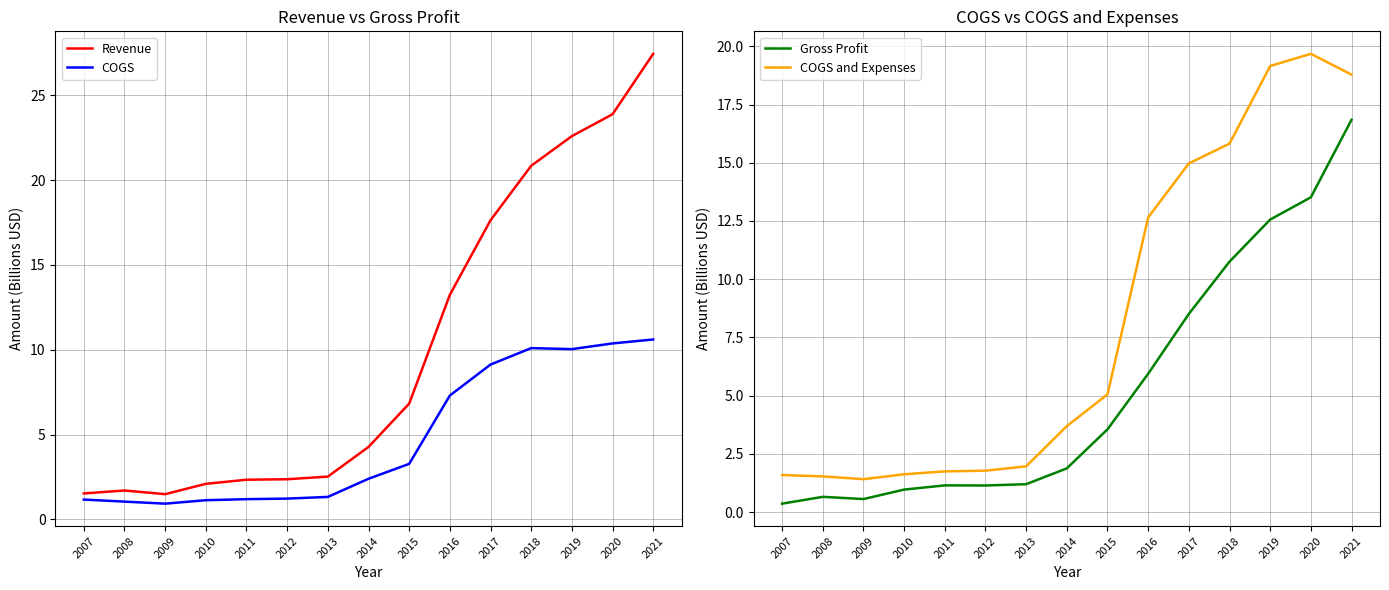

What is the value of the COGS point at the 2nd from the left?

1.0